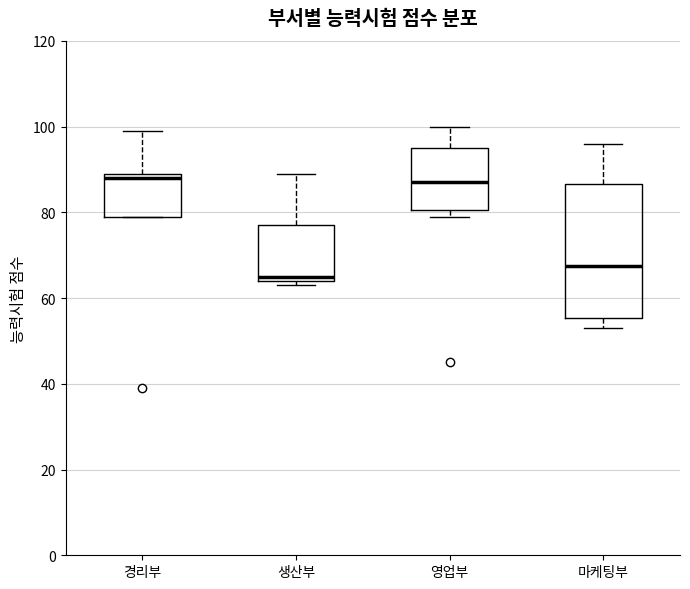

Reading left to right, read every box against the y-axis: the position of its median line, the range the box covers, and the ends of its whiskers. The values are not printed on the chart, so give them approximately, as read against the axis.

경리부: median 88, box 80 to 90, whiskers 80 to 100
생산부: median 66, box 64 to 78, whiskers 64 (just below the box's lower edge) to 90
영업부: median 88, box 80 to 96, whiskers 80 (just below the box's lower edge) to 100
마케팅부: median 68, box 56 to 86, whiskers 54 to 96